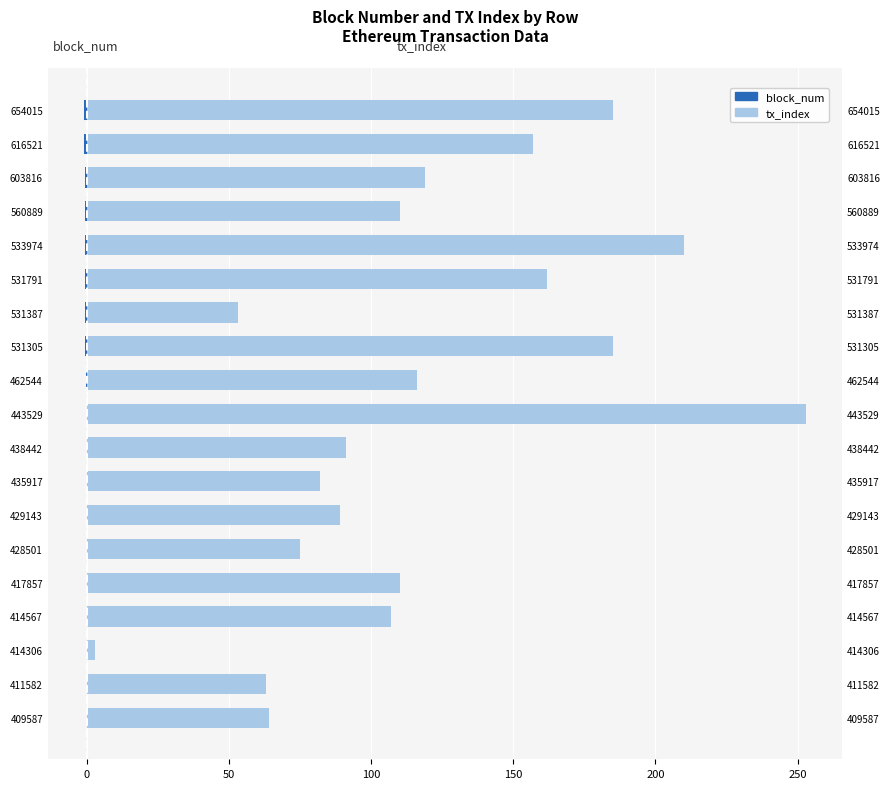

Reading left to right, list all the values displayed in this chart.

block_num: 0.0	-0.0	-0.0	-0.0	-0.0	-0.1	-0.1	-0.1	-0.1	-0.1	-0.2	-0.6	-0.6	-0.6	-0.6	-0.7	-0.8	-0.9	-1.1
tx_index: 64.0	63.0	3.0	107.0	110.0	75.0	89.0	82.0	91.0	253.0	116.0	185.0	53.0	162.0	210.0	110.0	119.0	157.0	185.0